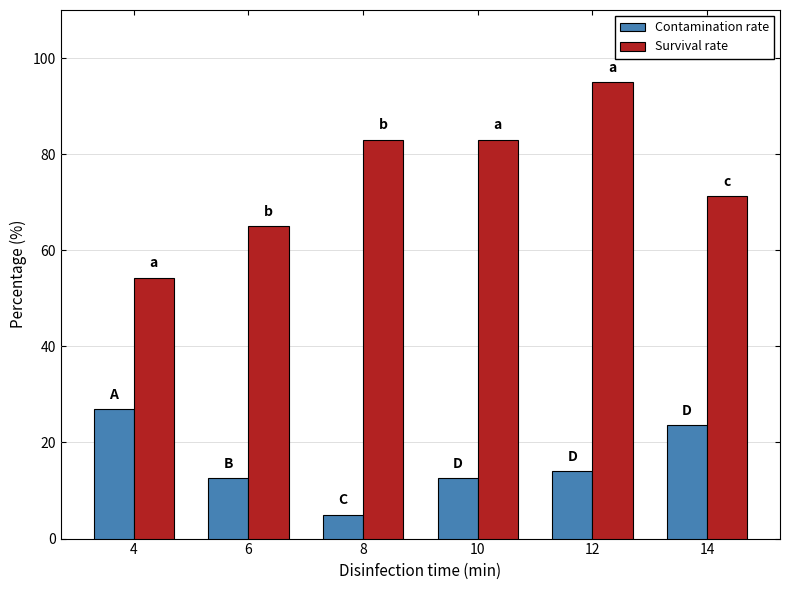

True or false: Survival rate has a value of 83.0 at 10.

True